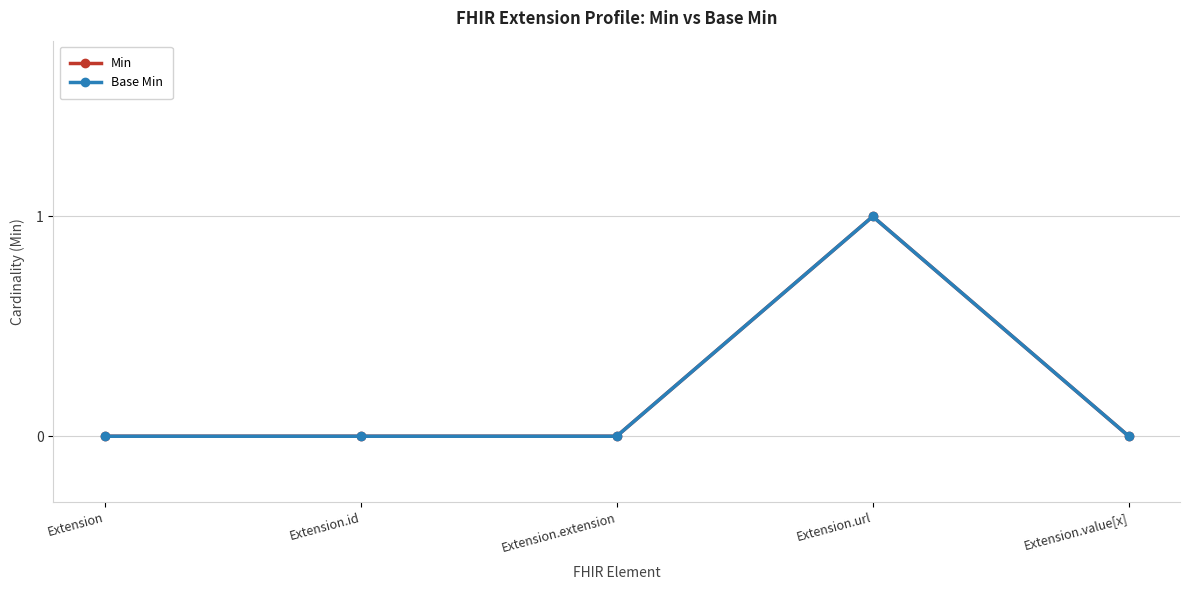

Count the number of data series in this chart.

2